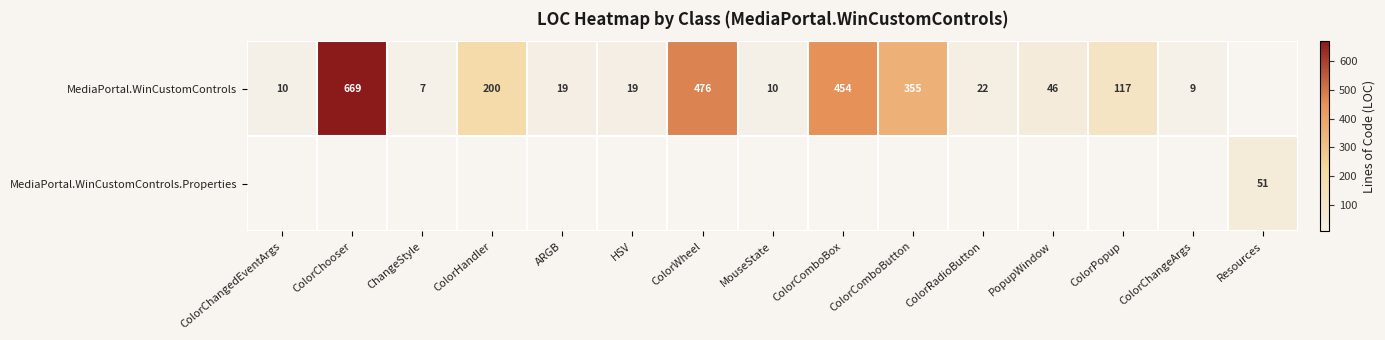

The value of MediaPortal.WinCustomControls at ColorRadioButton is 35. True or false?

False